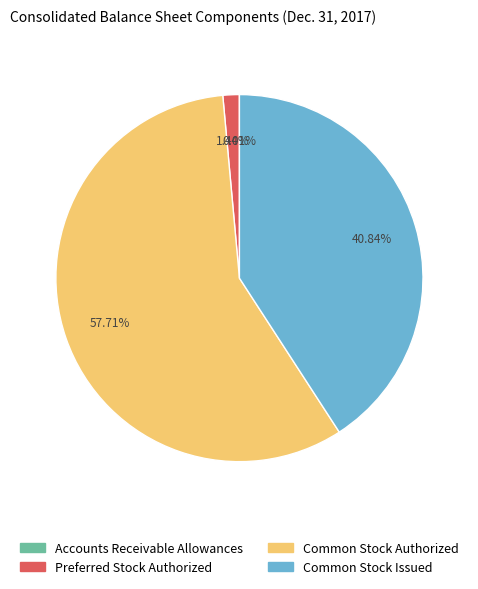

Which has a higher value, Common Stock Authorized or Preferred Stock Authorized?

Common Stock Authorized